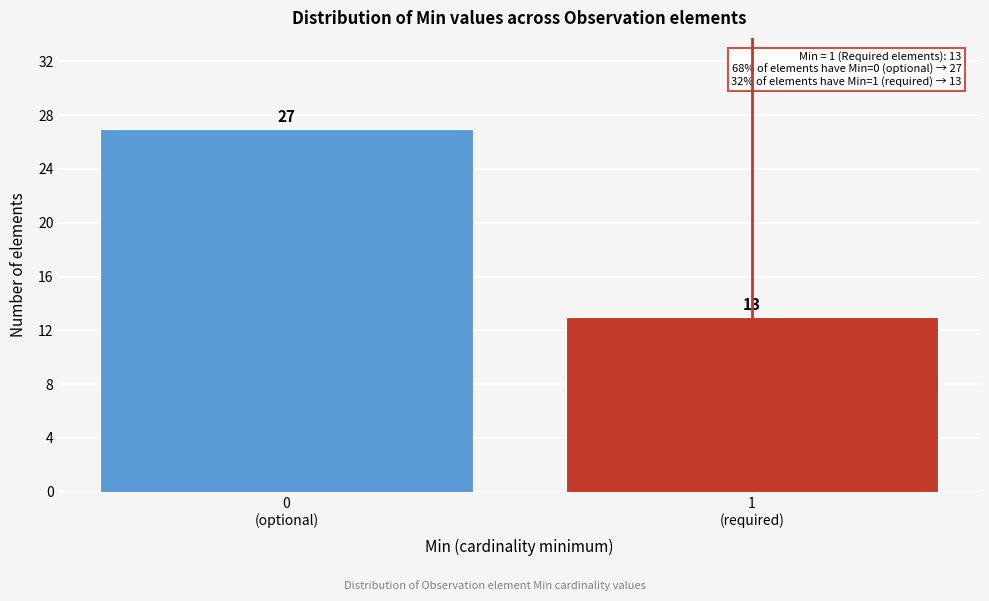

Reading right to left, what are all the values shown in this chart?

13	27